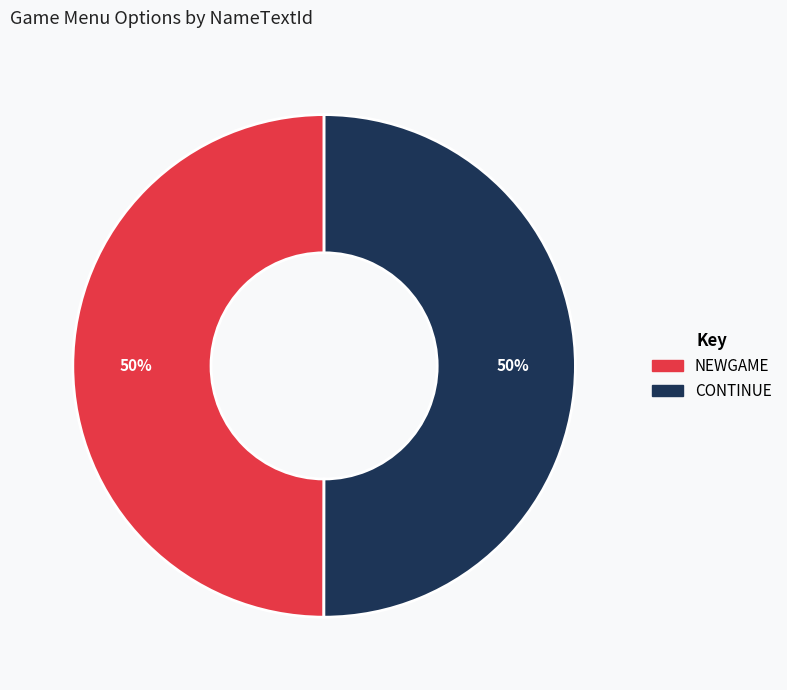

Combined, do NEWGAME and CONTINUE account for over 50%?

Yes